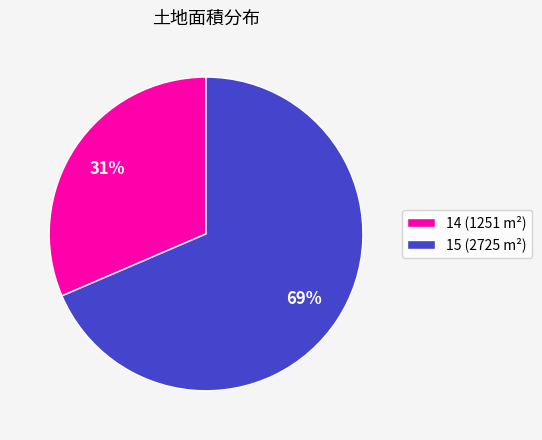

How many segments does this pie chart have?

2